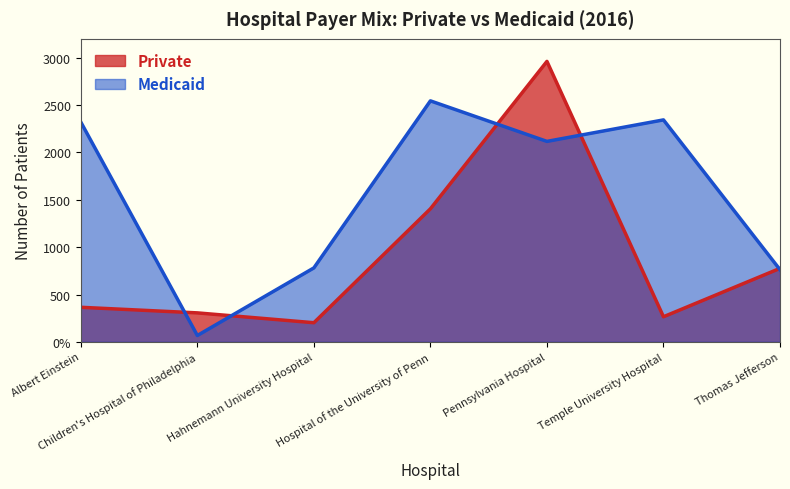

What is the label of the 1st point from the left?

Albert Einstein